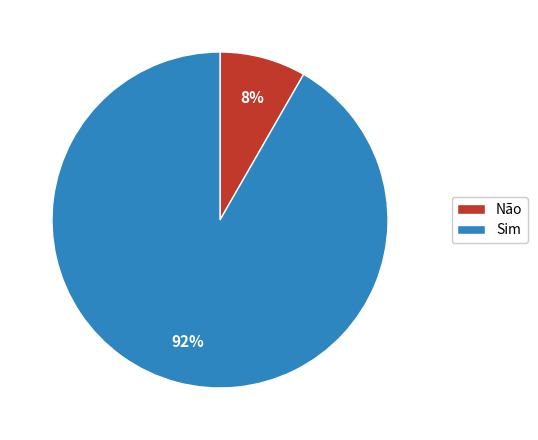

Is there a majority slice in this chart?

Yes